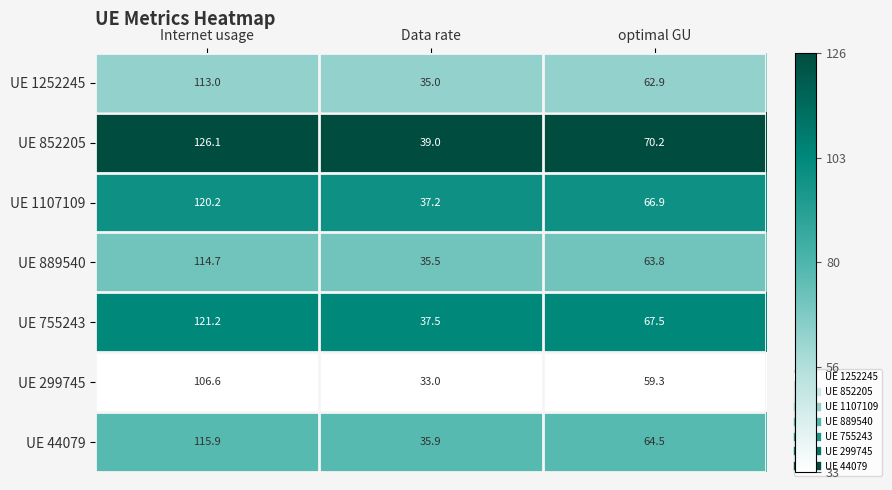

True or false: UE 299745 has a value of 28.1 at optimal GU.

False